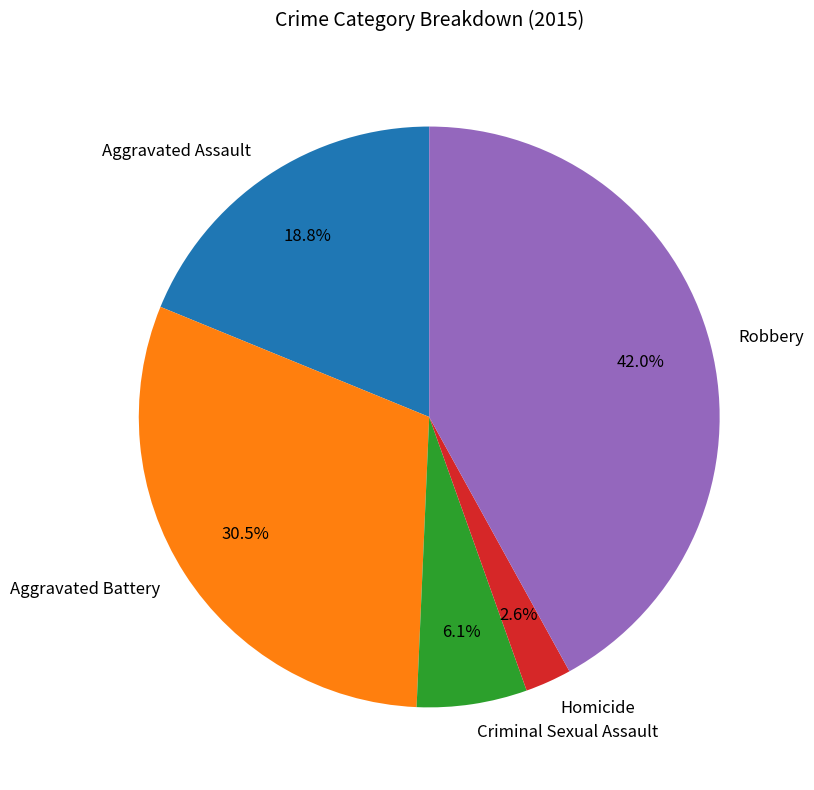

Is Robbery the majority of the pie?

No